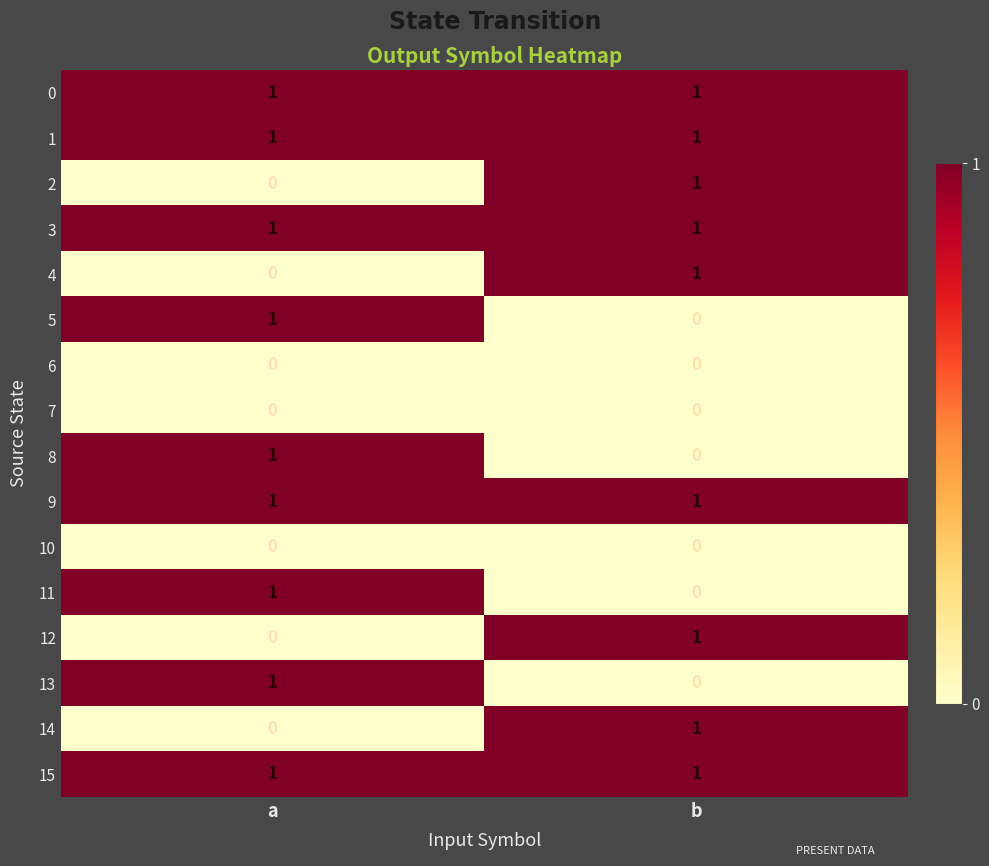

How many categories are shown in the chart?

2